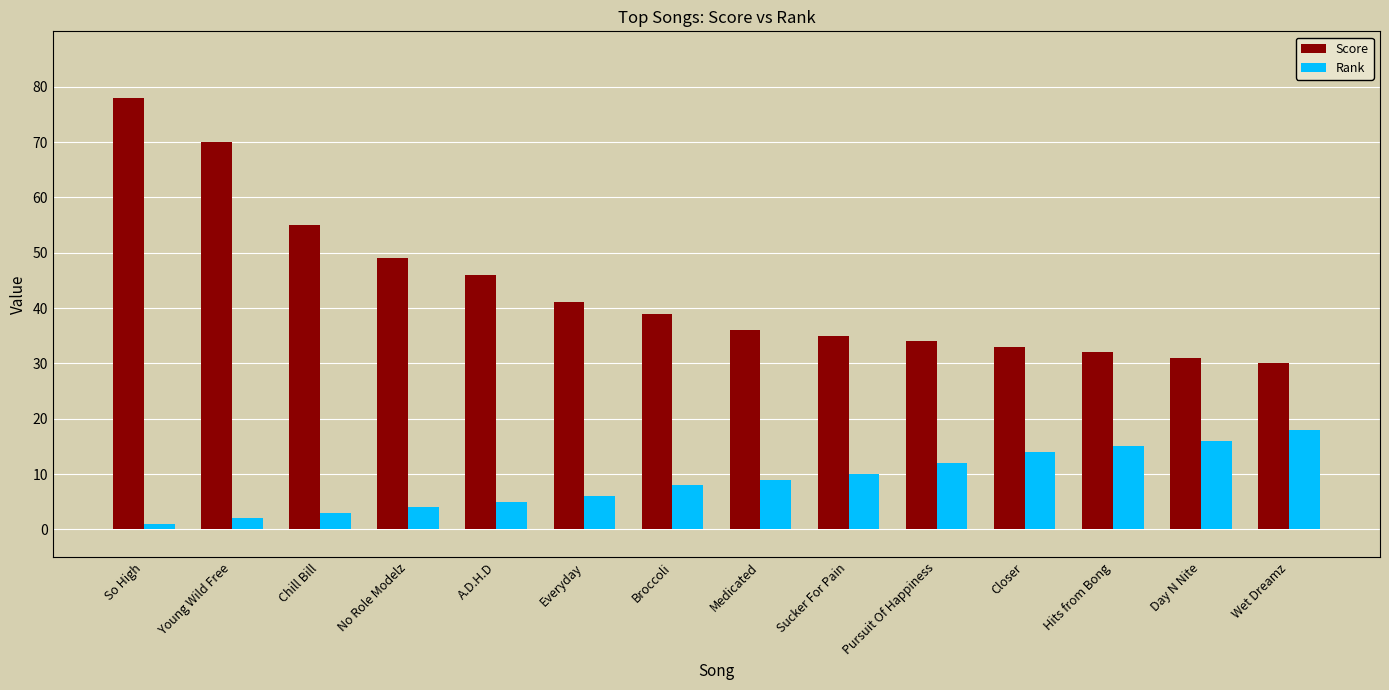

Reading right to left, list all the values displayed in this chart.

Score: 30	31	32	33	34	35	36	39	41	46	49	55	70	78
Rank: 18	16	15	14	12	10	9	8	6	5	4	3	2	1